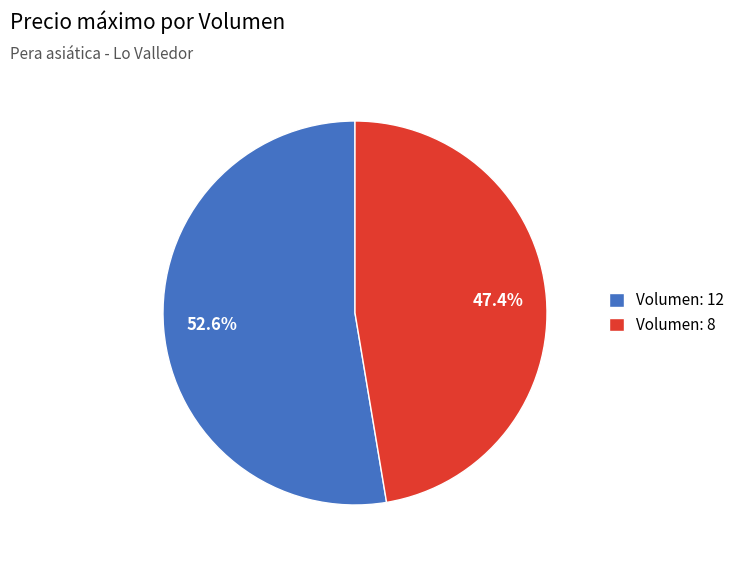

How many slices are in this pie chart?

2